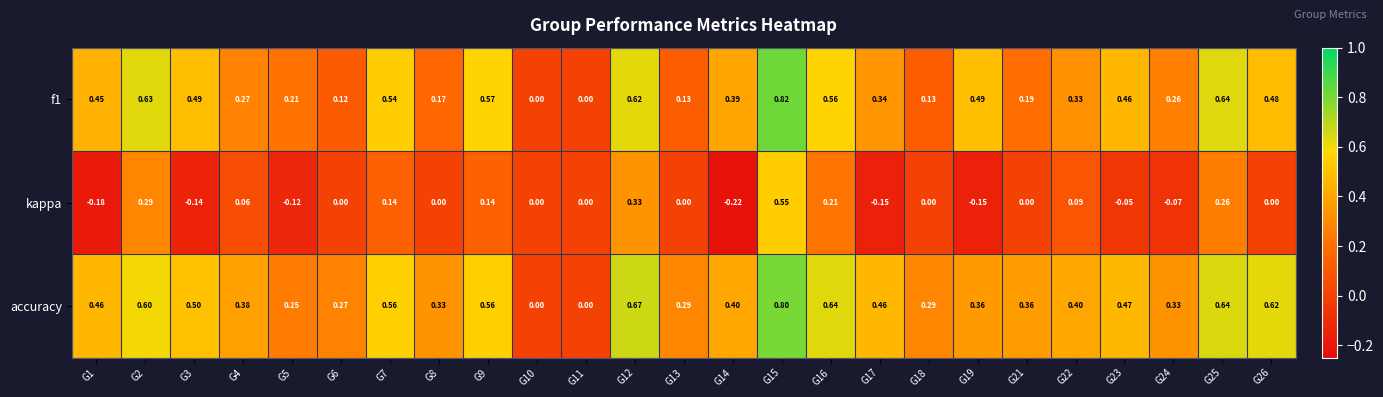

Is the value of kappa at G22 greater than the value of f1 at G4?

No